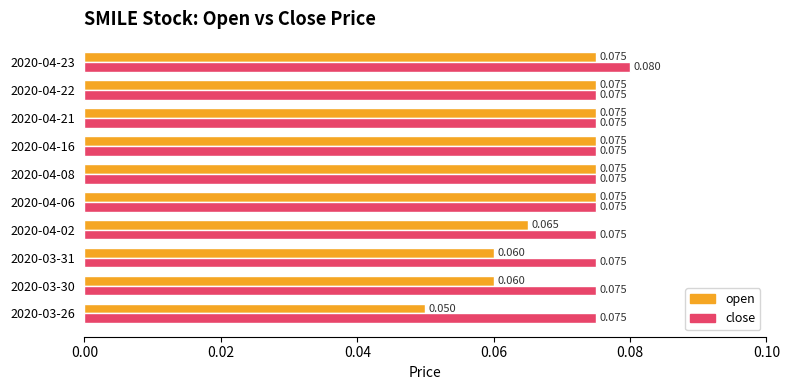

What are all the series names shown in the legend?

open, close